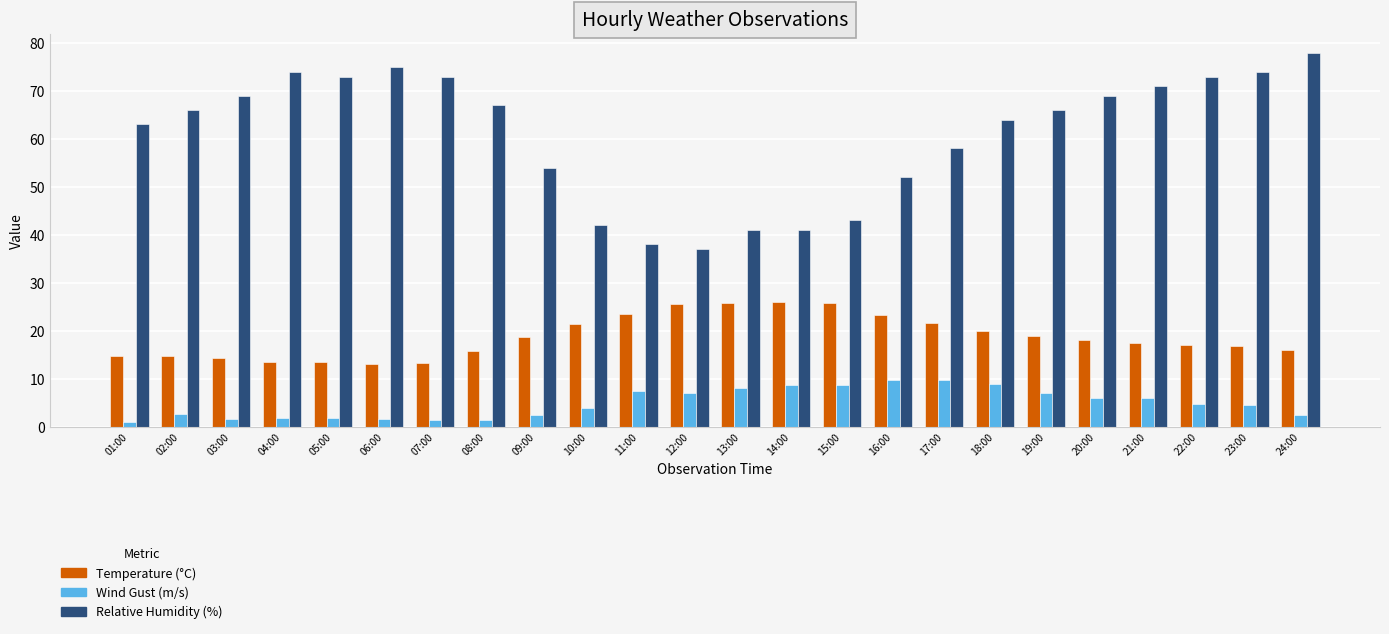

What is the greatest value displayed?

78.0